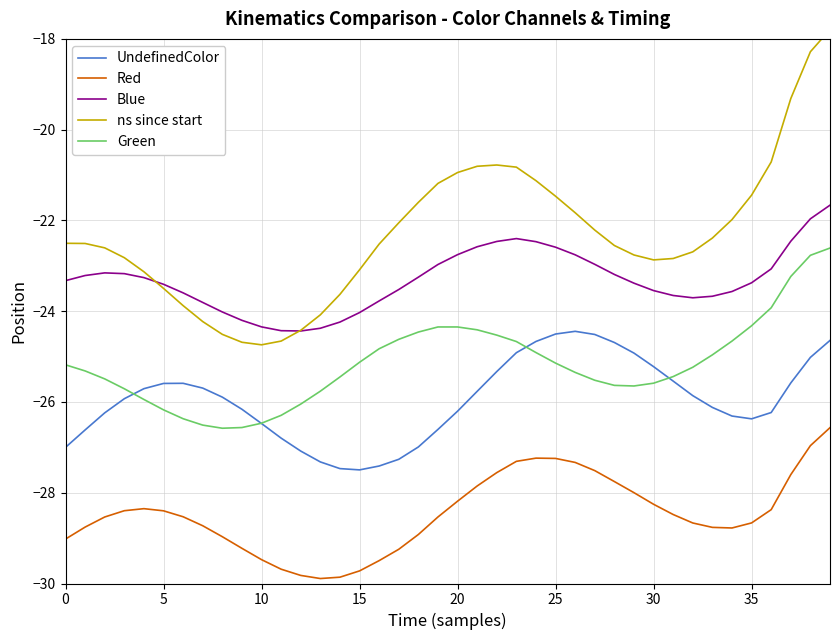

How many values in the Green series exceed -25?

16